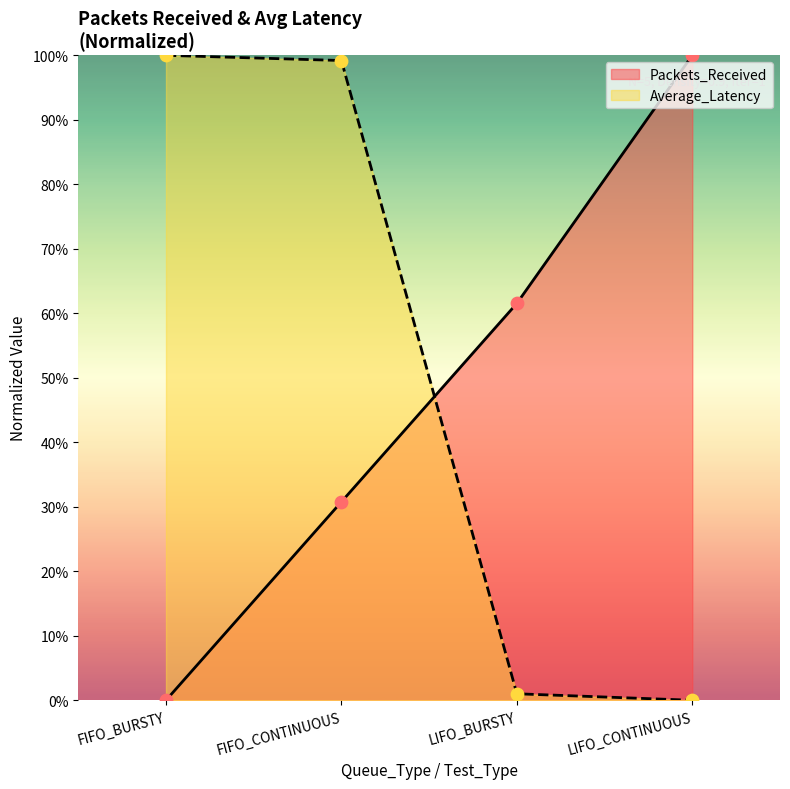

Is the value of Average_Latency at FIFO_BURSTY greater than the value of Packets_Received at FIFO_BURSTY?

Yes